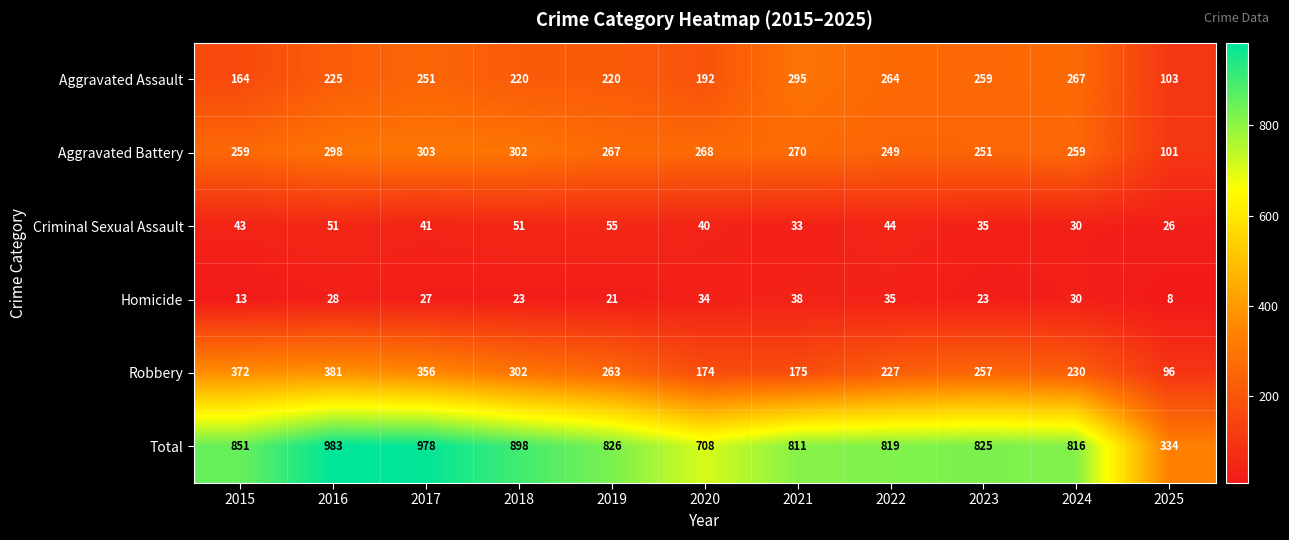

What is the highest value of the Aggravated Battery series?

303